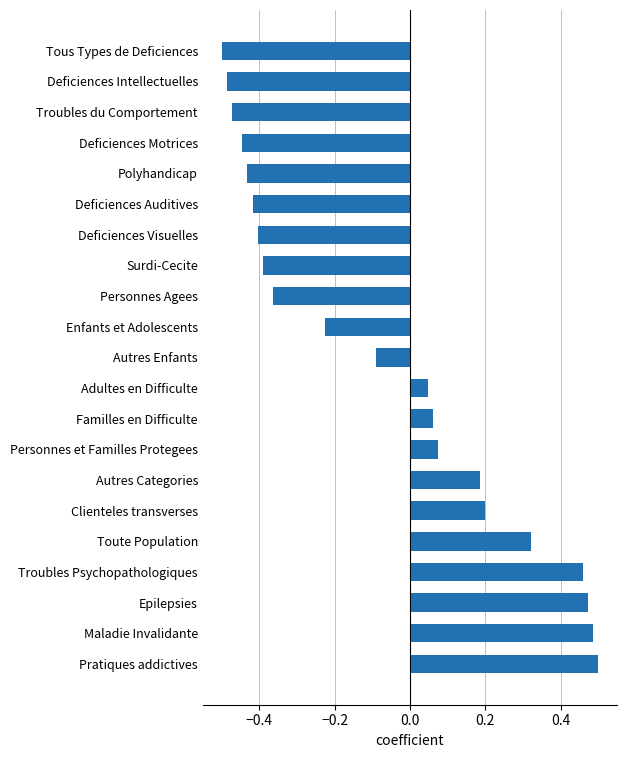

The value at Deficiences Motrices is -0.4. True or false?

True